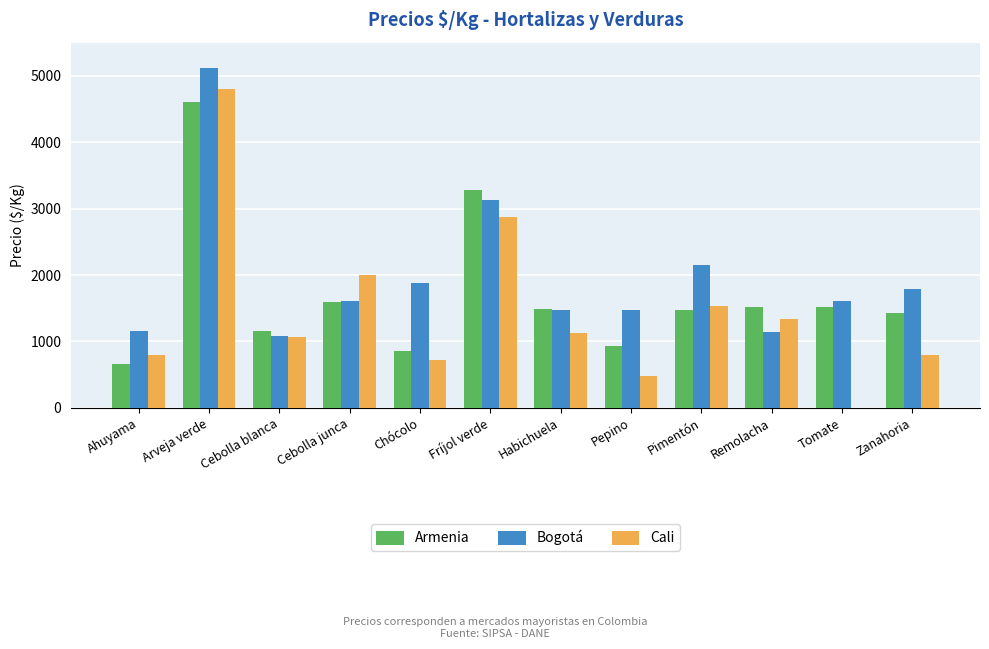

What is the highest value of the Bogotá series?

5125